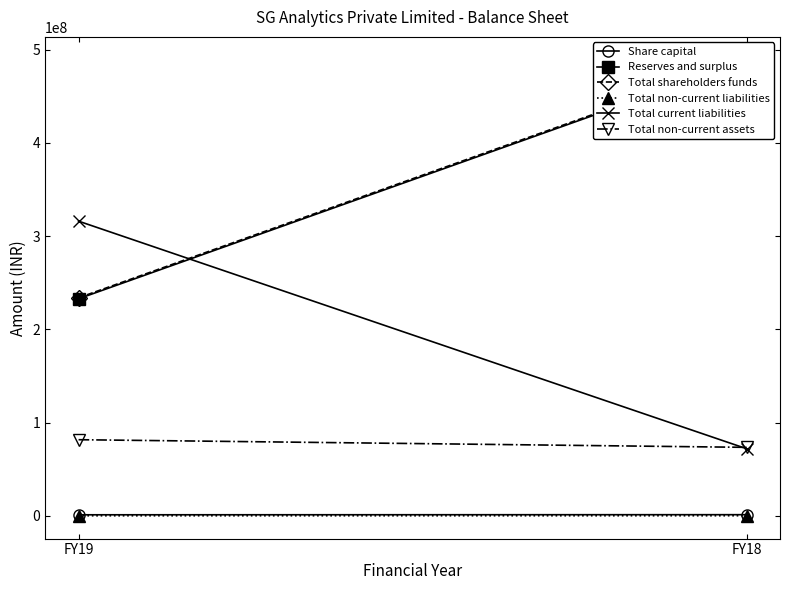

What is the difference between the maximum and minimum values in the Total current liabilities series?

244173443